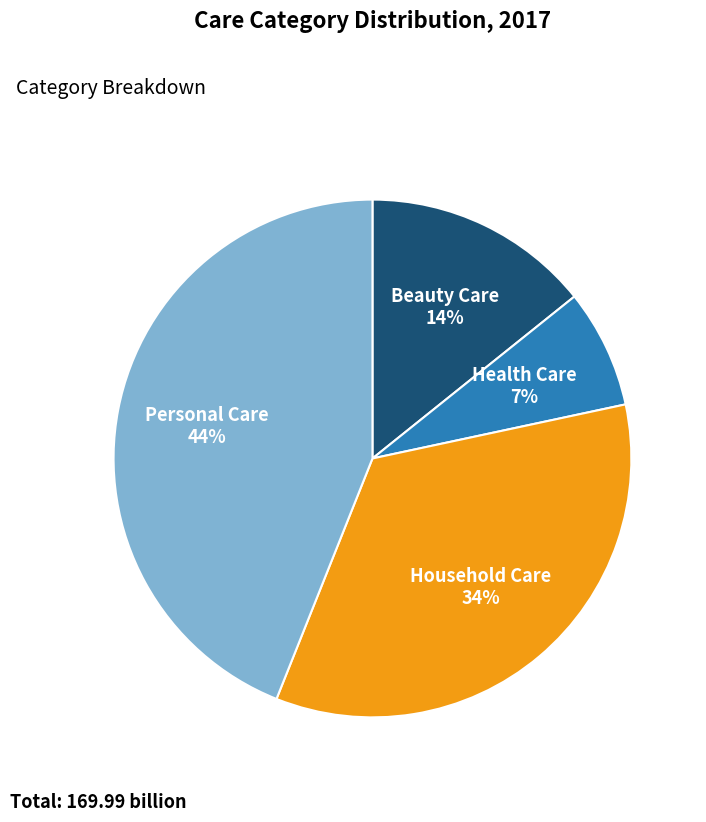

Count the number of slices in the pie.

4